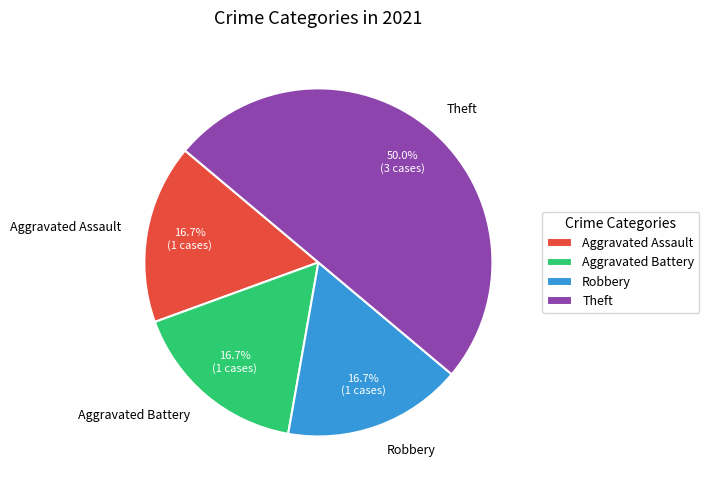

To the nearest percent, what percentage of the pie is Aggravated Battery?

17%